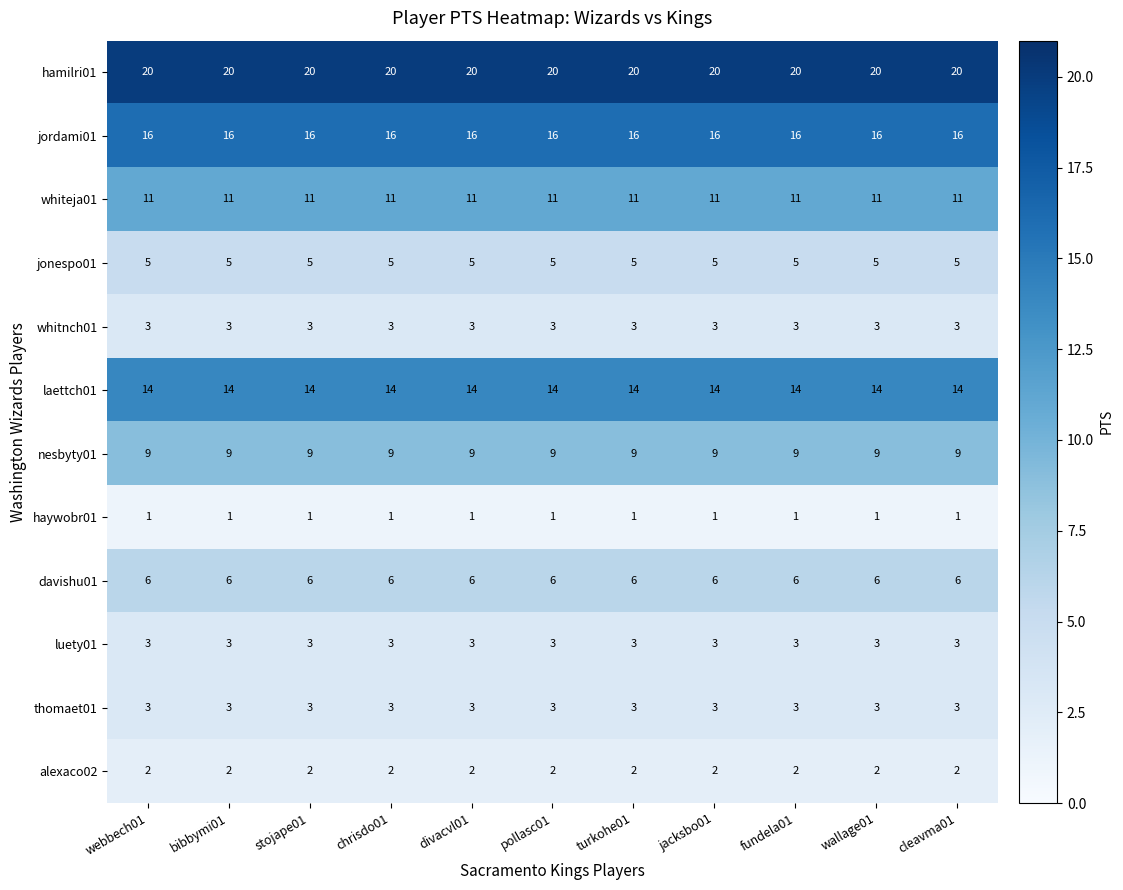

True or false: nesbyty01 has a value of 16 at wallage01.

False